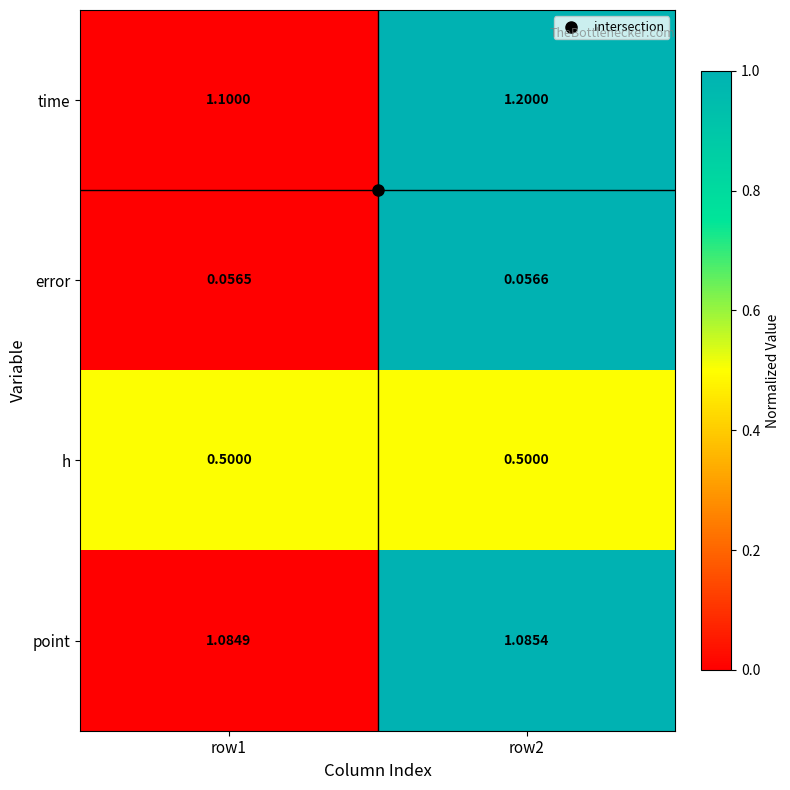

Between row1 and row2, which series saw the biggest shift?

time